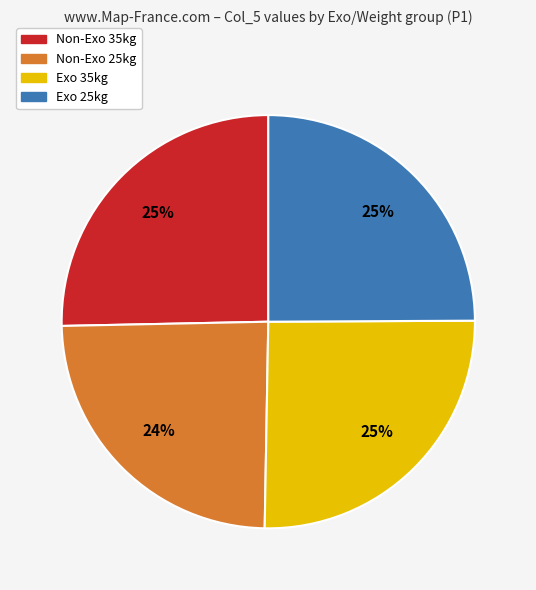

How many segments does this pie chart have?

4